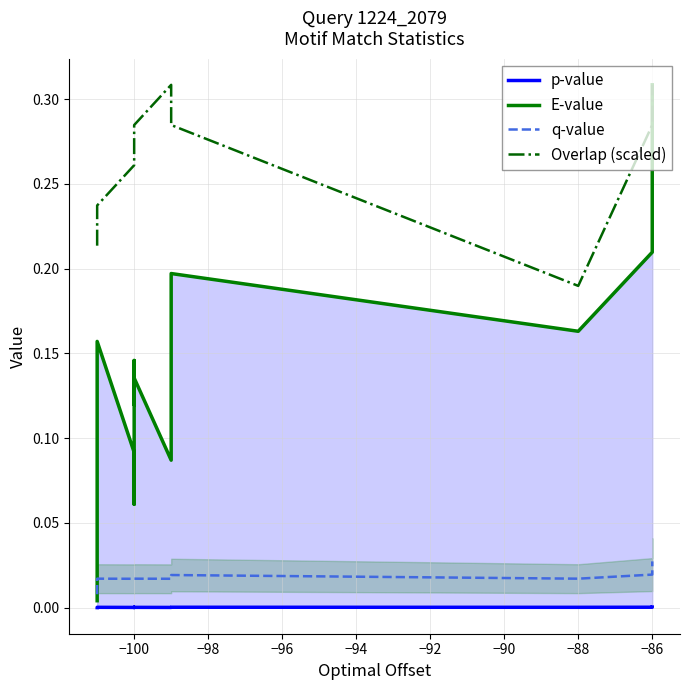

True or false: q-value and Overlap (scaled) cross at least once.

False